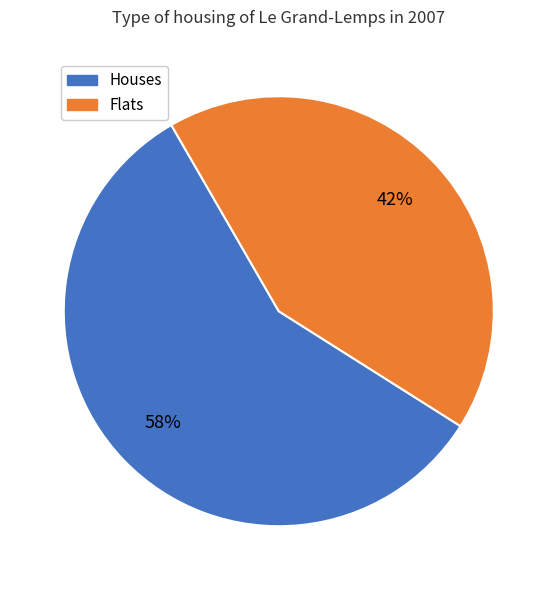

Count the number of slices in the pie.

2